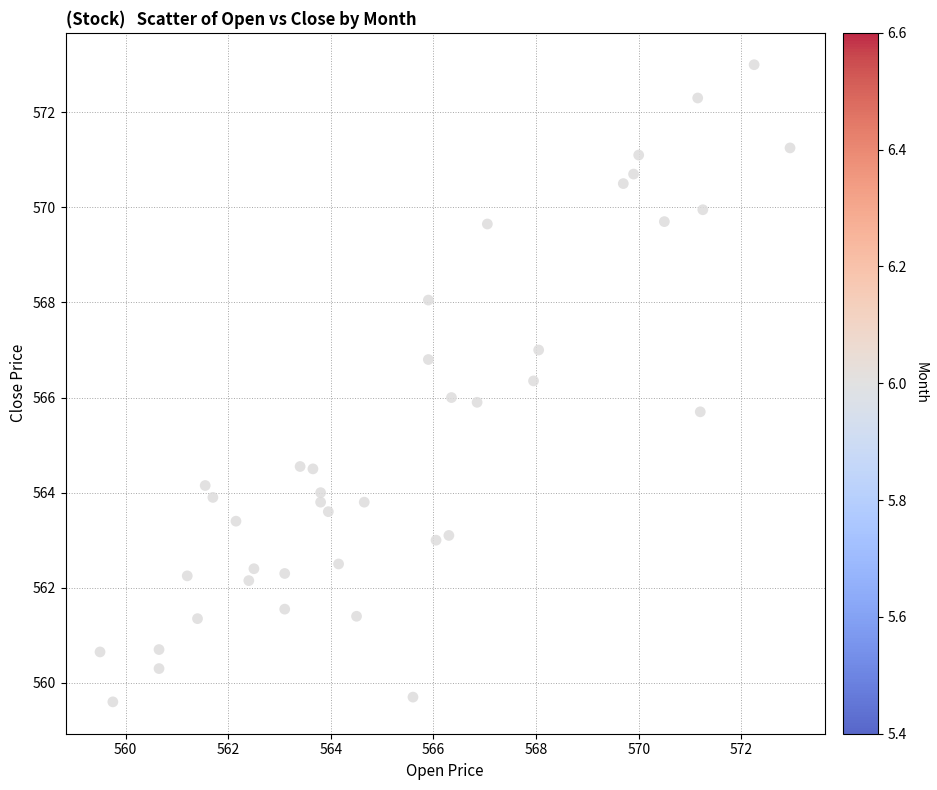

What is the range of Y values (max minus min)?

13.4